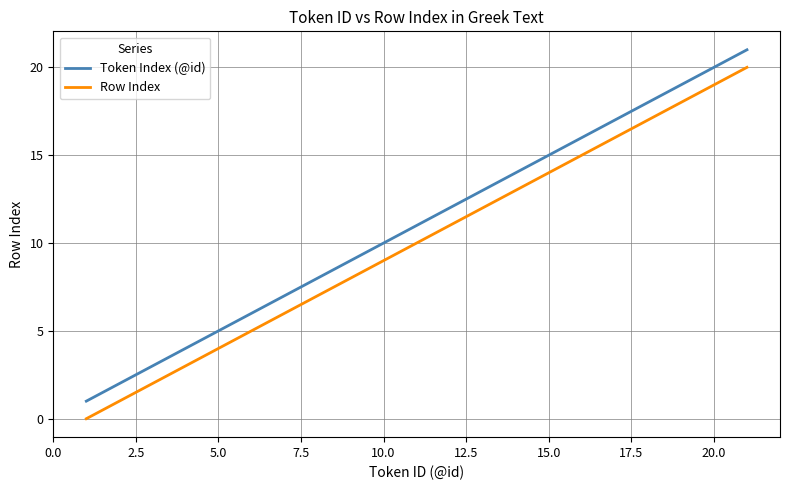

List the series in order of their peak value, highest first.

Token Index (@id), Row Index